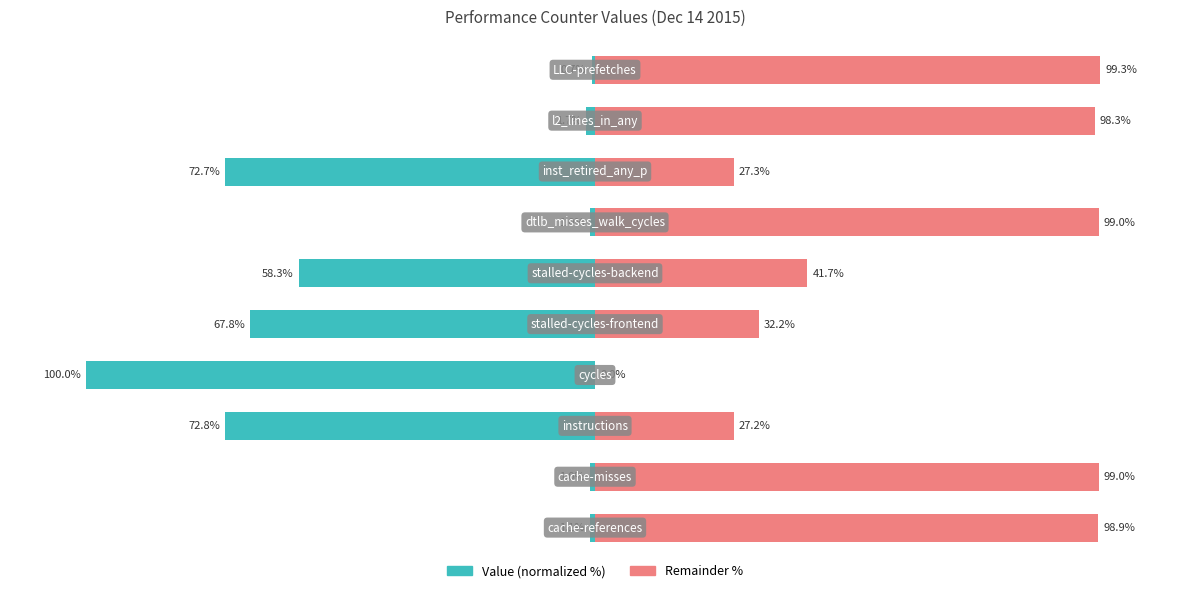

What is the average value of the Remainder % series?

62.3